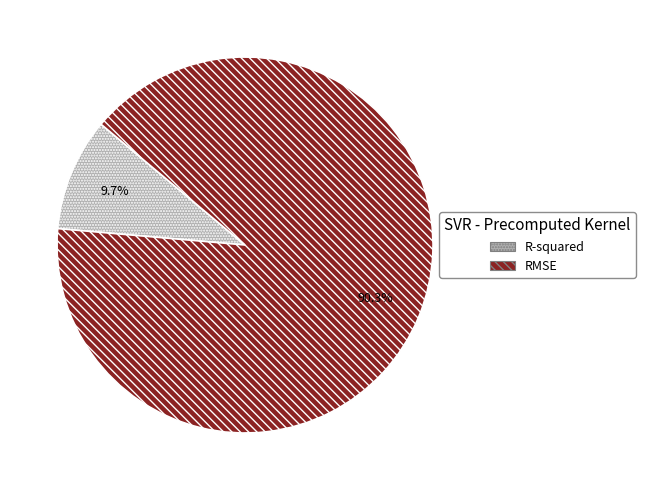

Is it true that R-squared is 21% of the pie?

False